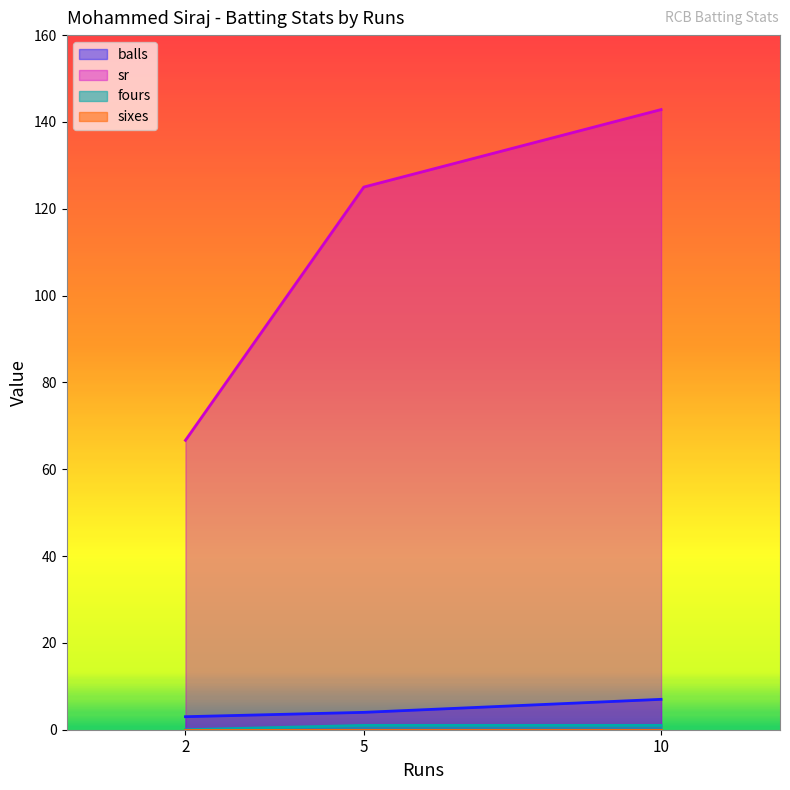

What is the sum of all fours values?

2.0